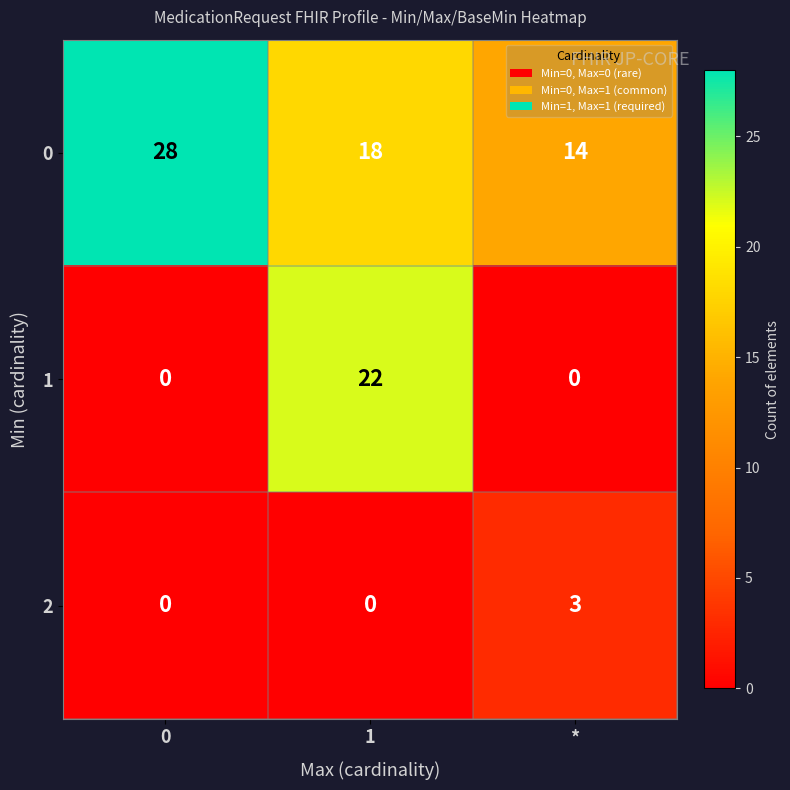

Reading right to left, extract all data points from this chart.

0: *=14	1=18	0=28
1: *=0	1=22	0=0
2: *=3	1=0	0=0